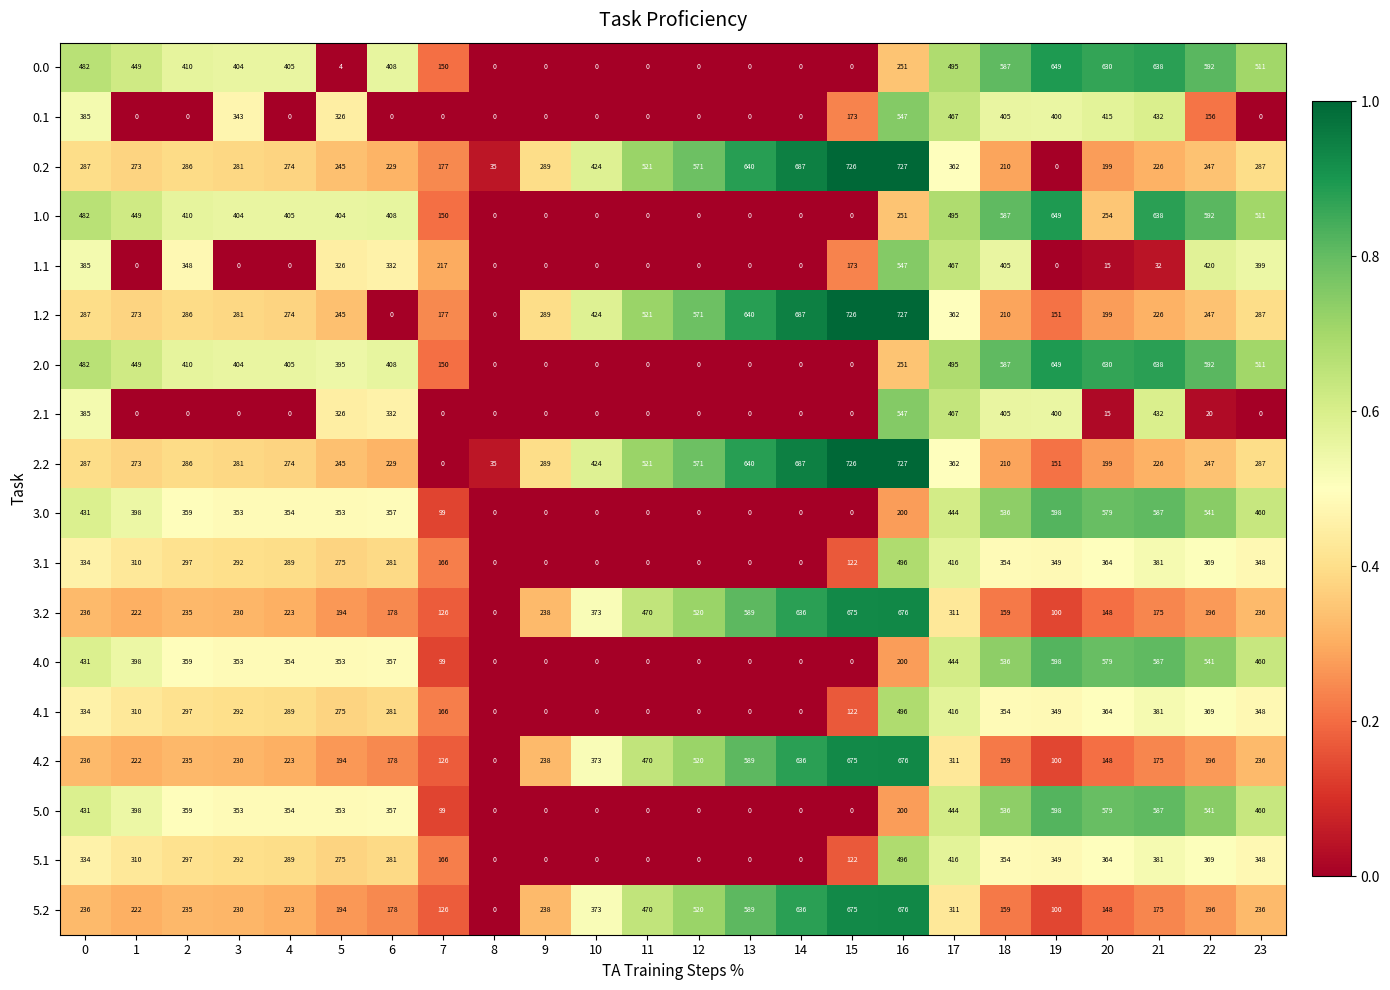

How many data points does each series have?

24